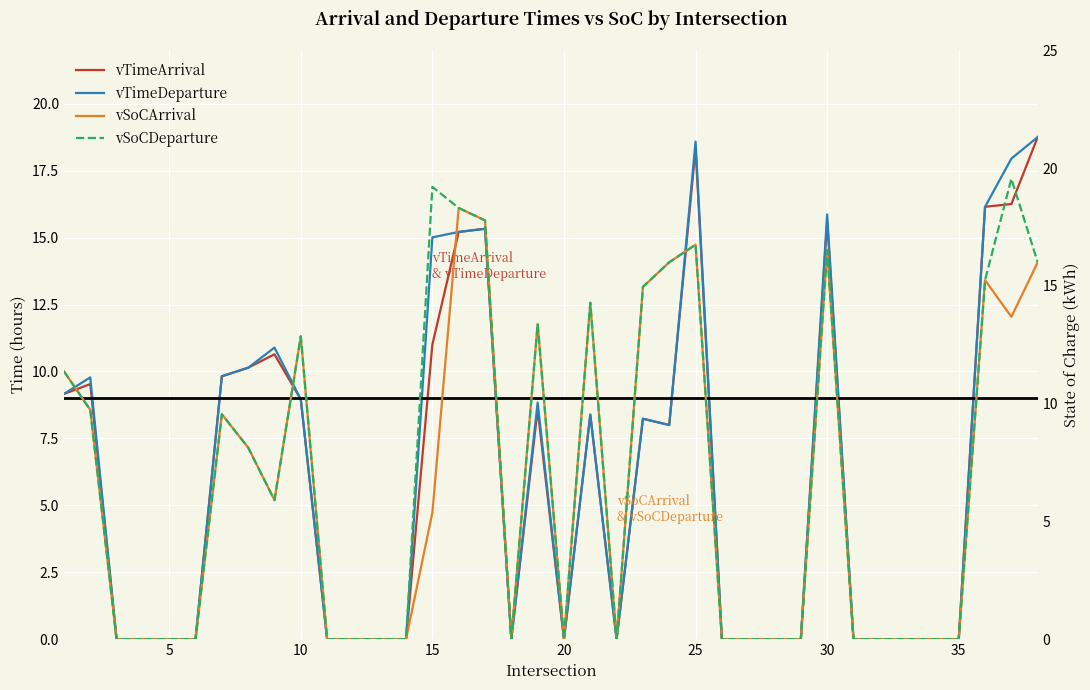

At which label is vTimeDeparture closest to 9?

10